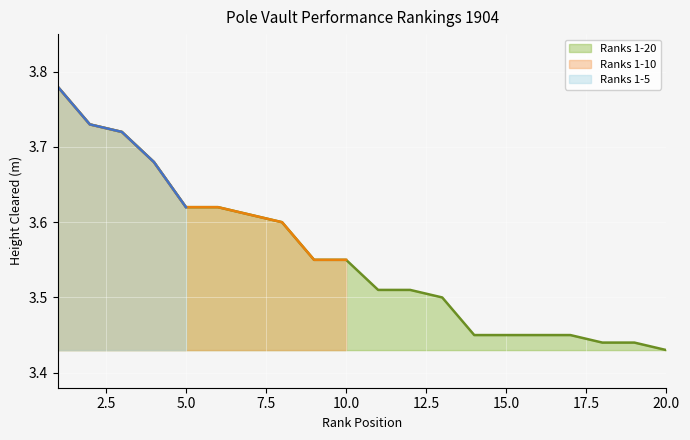

True or false: Ranks 11-15 has more than 1 interior local peaks.

False